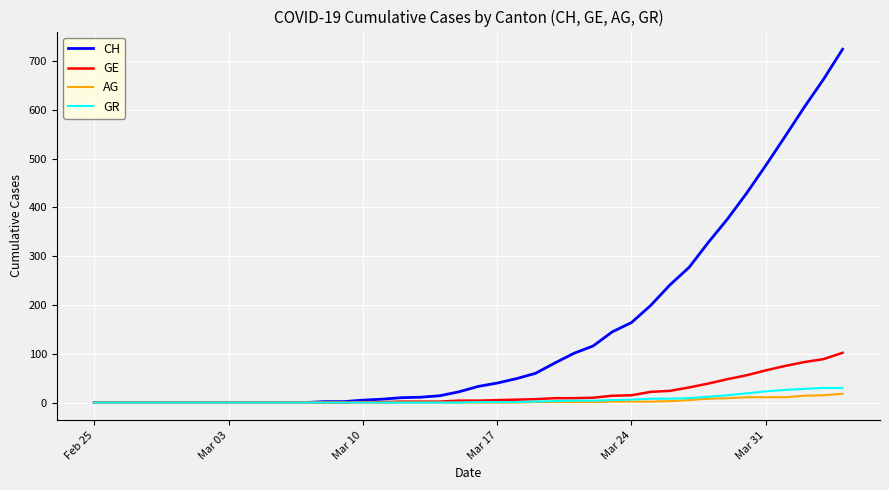

What is the maximum value for GE?

102